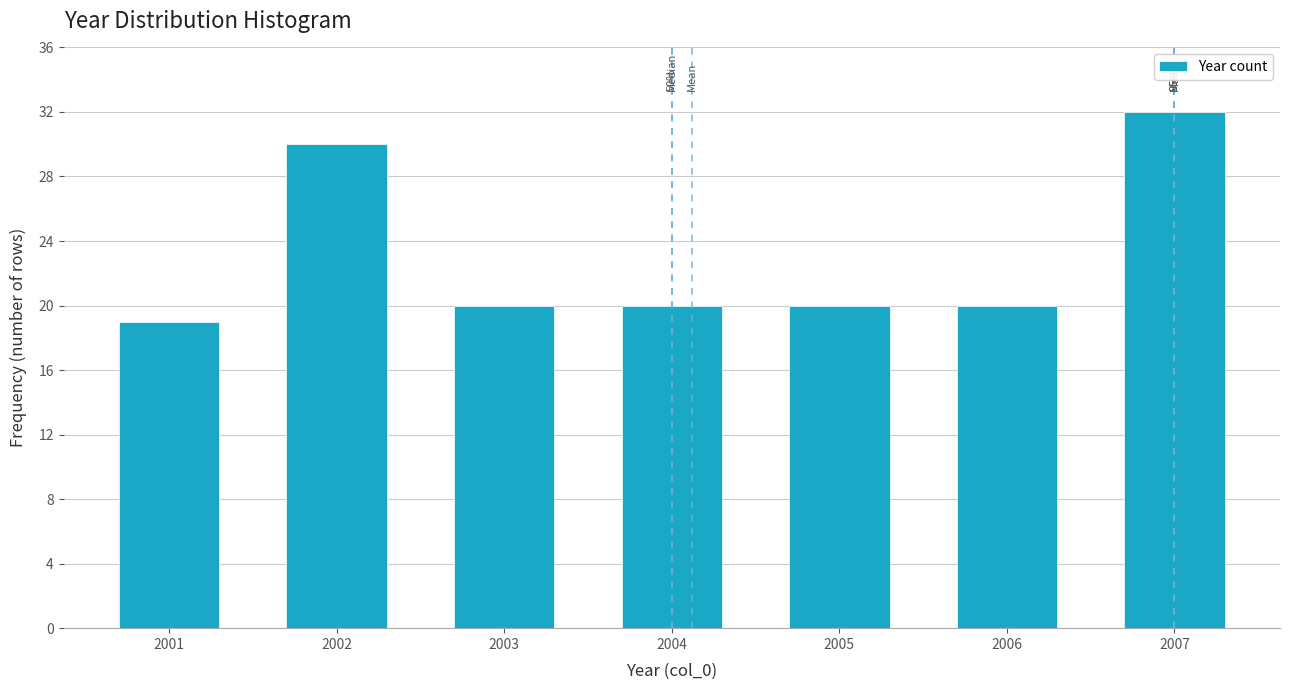

Reading right to left, extract all data points from this chart.

32	20	20	20	20	30	19